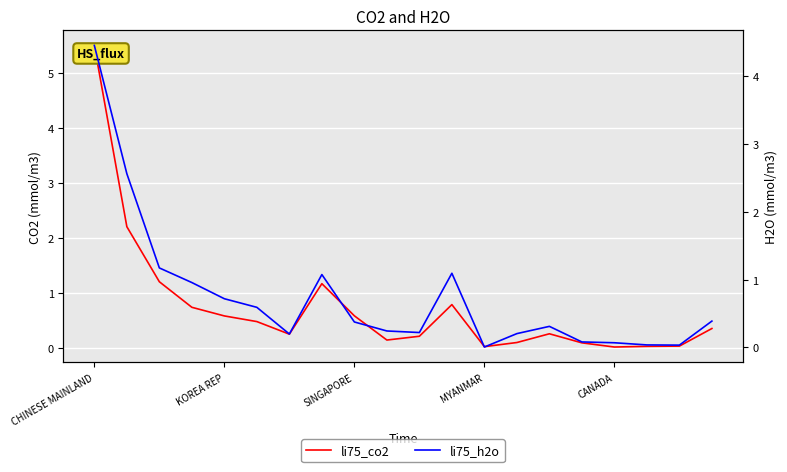

Which category has the highest value in the li75_h2o series?

CHINESE MAINLAND